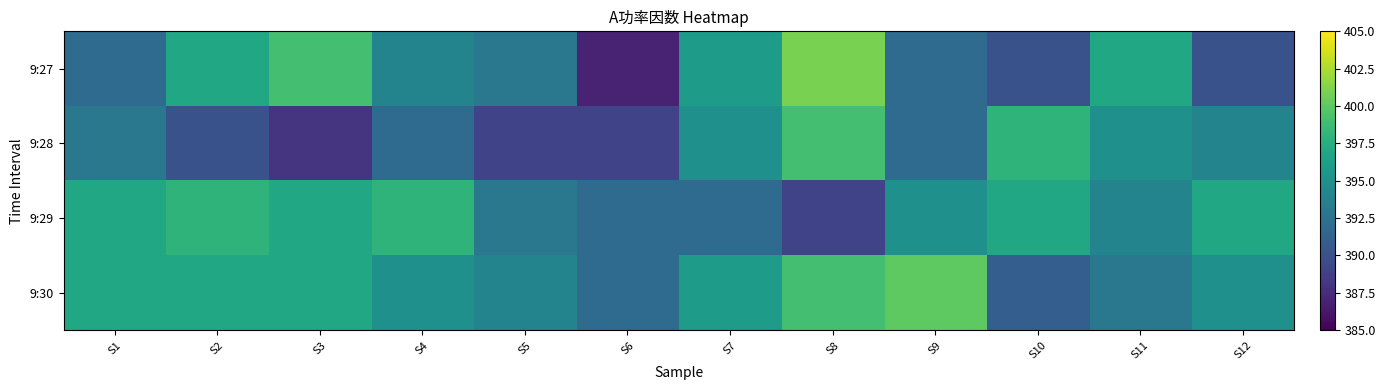

Reading right to left, what are all the values shown in this chart?

9:27: S12=390	S11=397	S10=390	S9=392	S8=401	S7=396	S6=387	S5=393	S4=394	S3=399	S2=397	S1=392
9:28: S12=394	S11=395	S10=398	S9=392	S8=399	S7=395	S6=389	S5=389	S4=392	S3=388	S2=390	S1=393
9:29: S12=397	S11=394	S10=397	S9=395	S8=389	S7=392	S6=392	S5=393	S4=398	S3=397	S2=398	S1=397
9:30: S12=395	S11=393	S10=391	S9=400	S8=399	S7=396	S6=392	S5=394	S4=395	S3=397	S2=397	S1=397